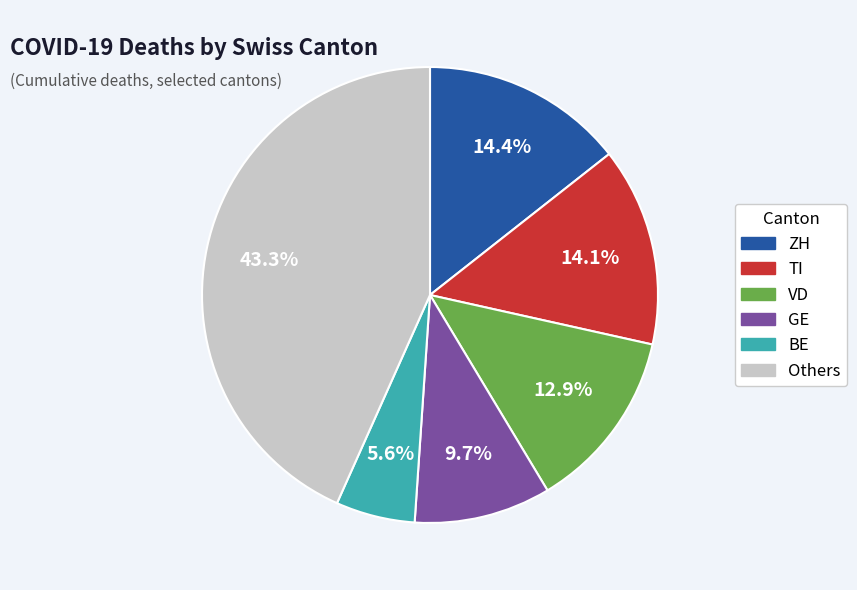

Does any single category account for the majority?

No